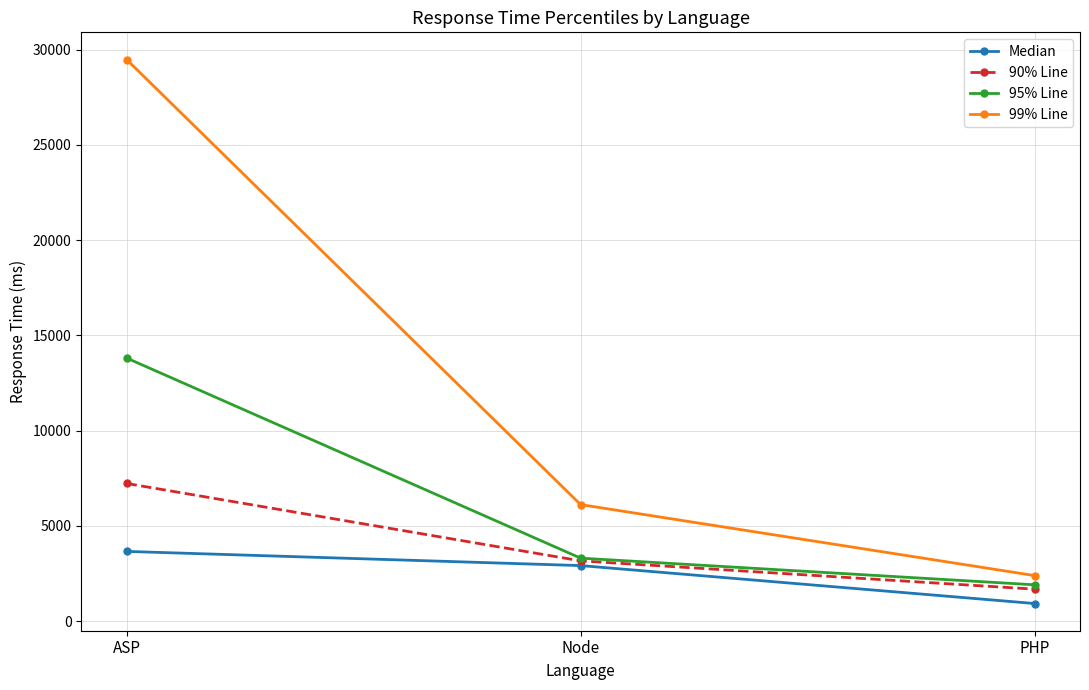

Is the value of 99% Line at Node greater than the value of 95% Line at ASP?

No